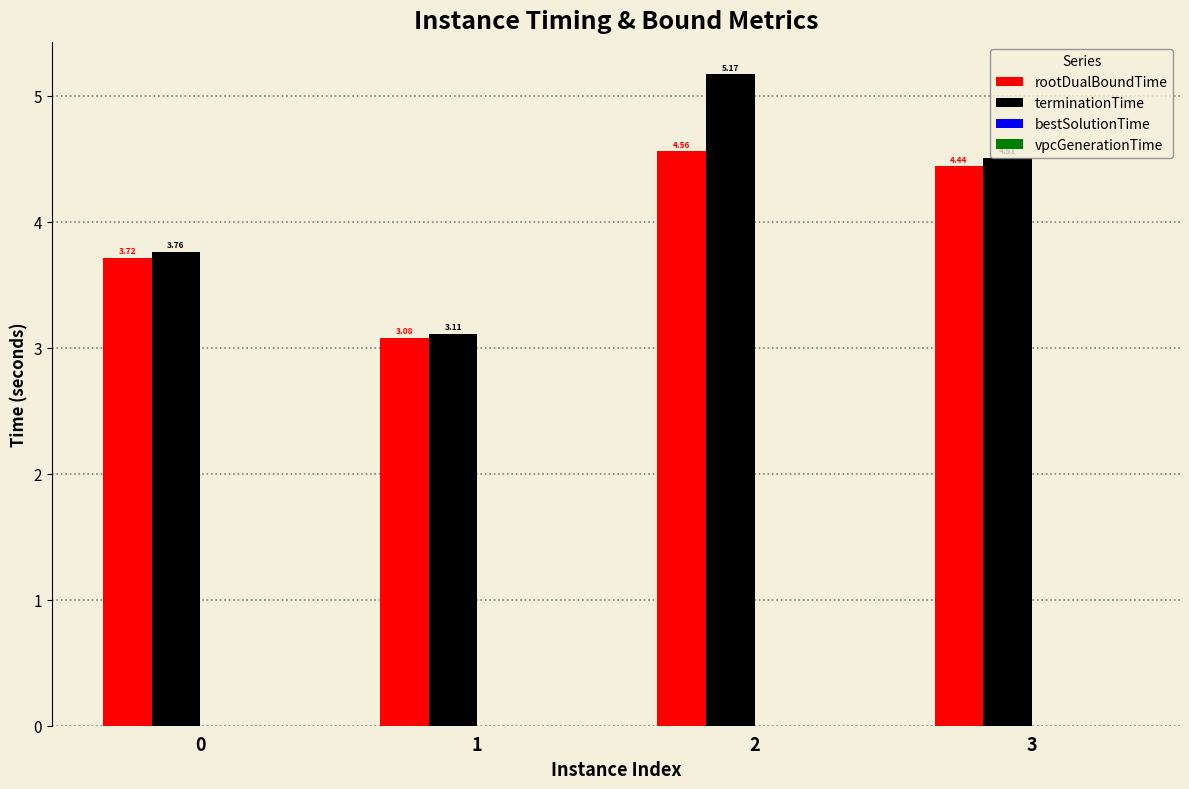

Does the chart contain stacked bars?

No